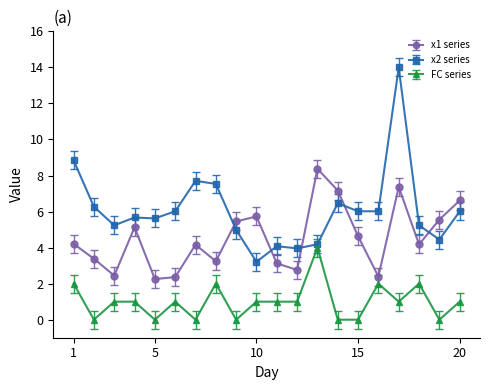

Is this an area chart (filled region under the line)?

No